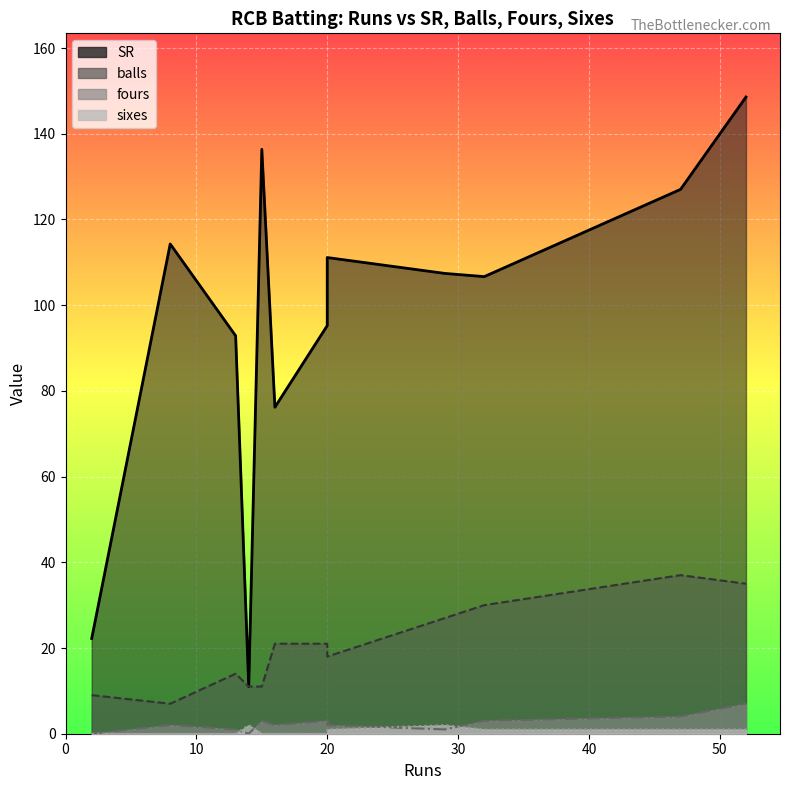

Which series has the largest total across all categories?

SR